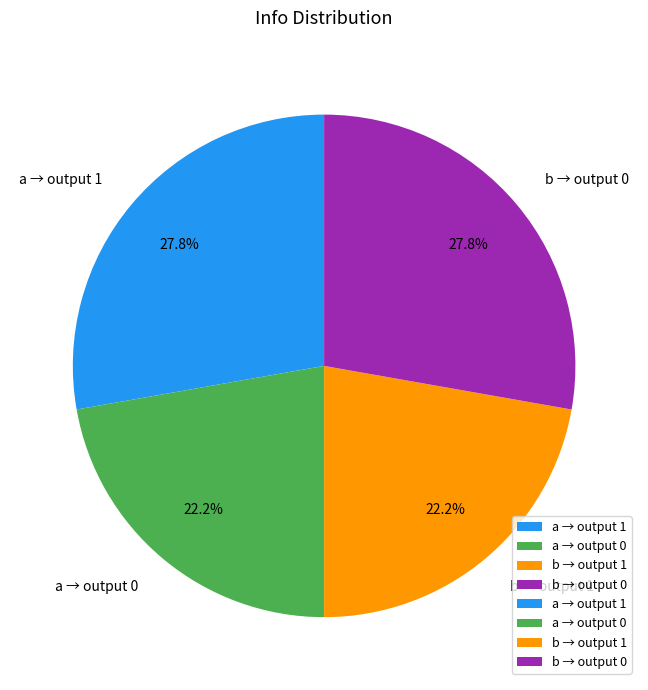

How many slices are in this pie chart?

4